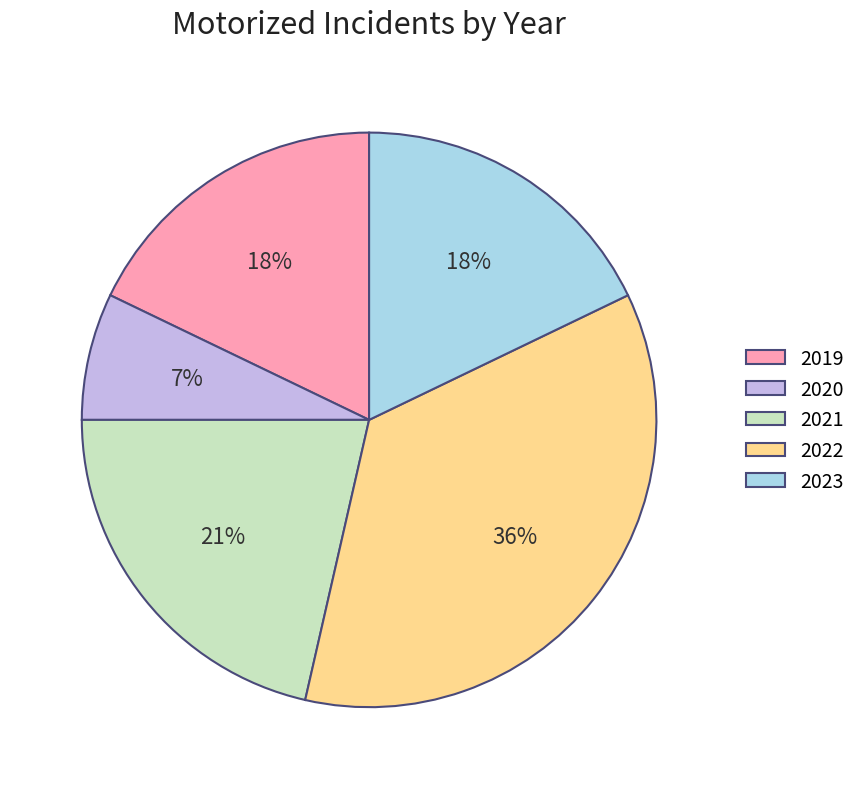

Do 2022 and 2020 together represent more than half of the pie?

No